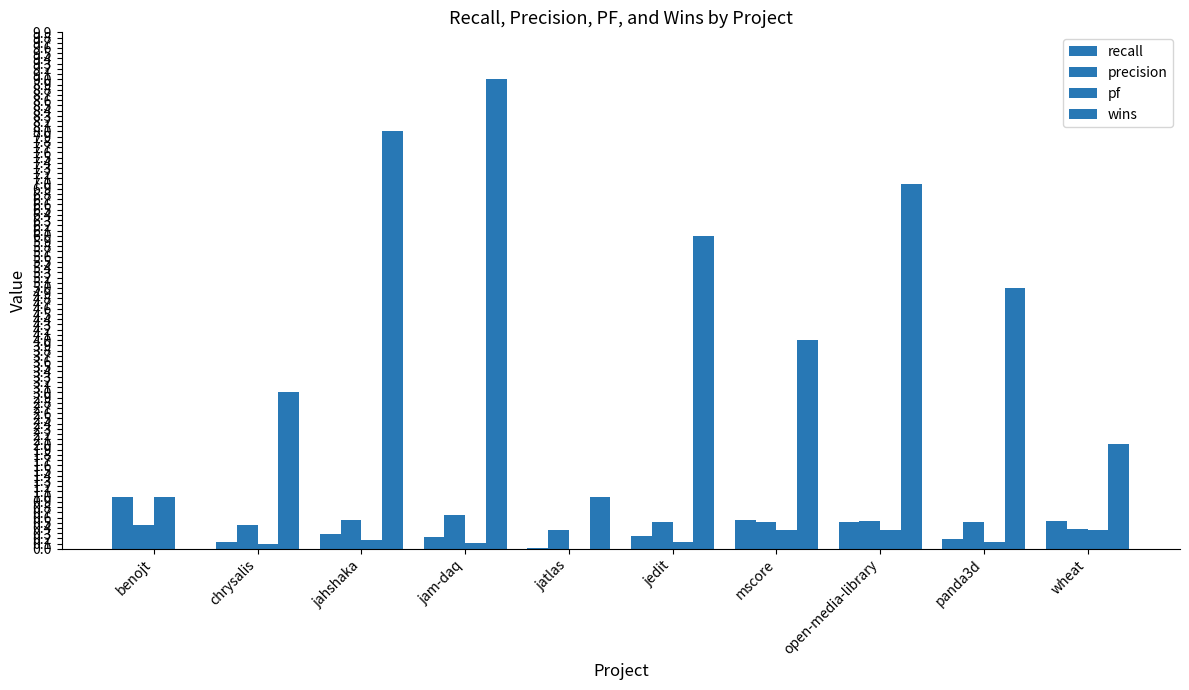

Reading left to right, extract all data points from this chart.

recall: benojt=1.0	chrysalis=0.1	jahshaka=0.3	jam-daq=0.2	jatlas=0.0	jedit=0.2	mscore=0.5	open-media-library=0.5	panda3d=0.2	wheat=0.5
precision: benojt=0.5	chrysalis=0.5	jahshaka=0.6	jam-daq=0.7	jatlas=0.4	jedit=0.5	mscore=0.5	open-media-library=0.5	panda3d=0.5	wheat=0.4
pf: benojt=1.0	chrysalis=0.1	jahshaka=0.2	jam-daq=0.1	jatlas=0.0	jedit=0.1	mscore=0.4	open-media-library=0.4	panda3d=0.1	wheat=0.4
wins: benojt=0.0	chrysalis=3.0	jahshaka=8.0	jam-daq=9.0	jatlas=1.0	jedit=6.0	mscore=4.0	open-media-library=7.0	panda3d=5.0	wheat=2.0